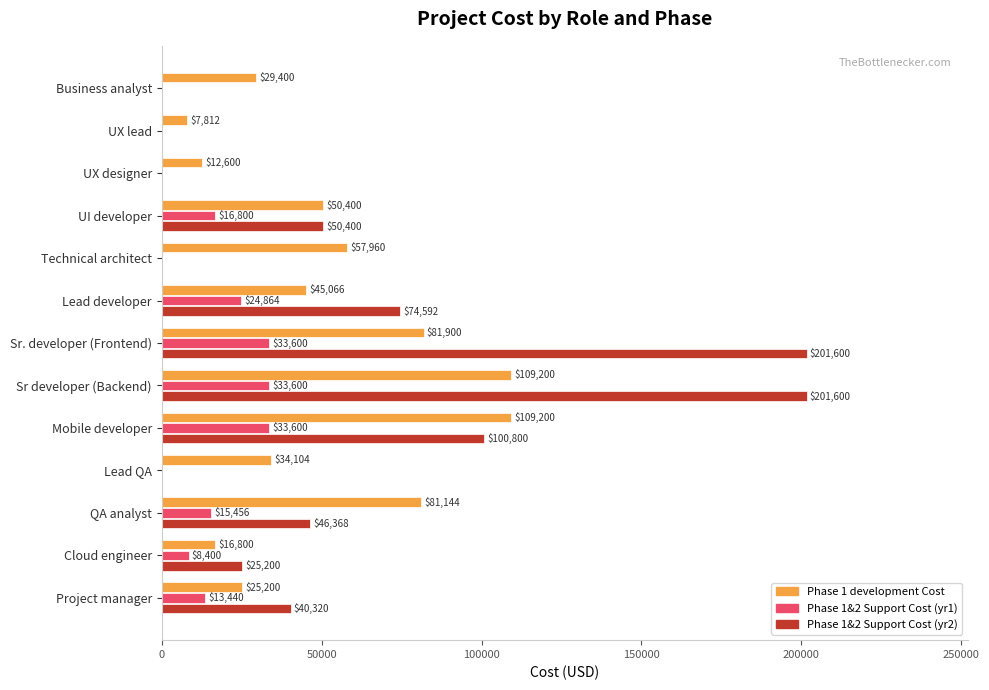

Is it true that Phase 1&2 Support Cost (yr1) equals 0 at UX lead?

True